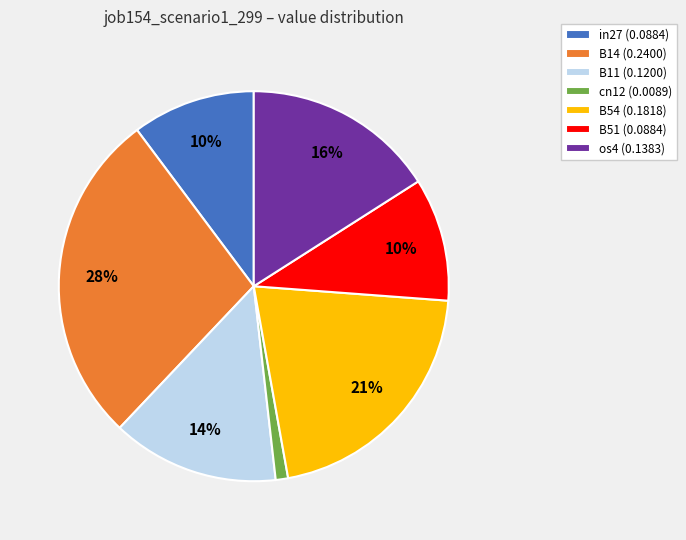

How many segments does this pie chart have?

7